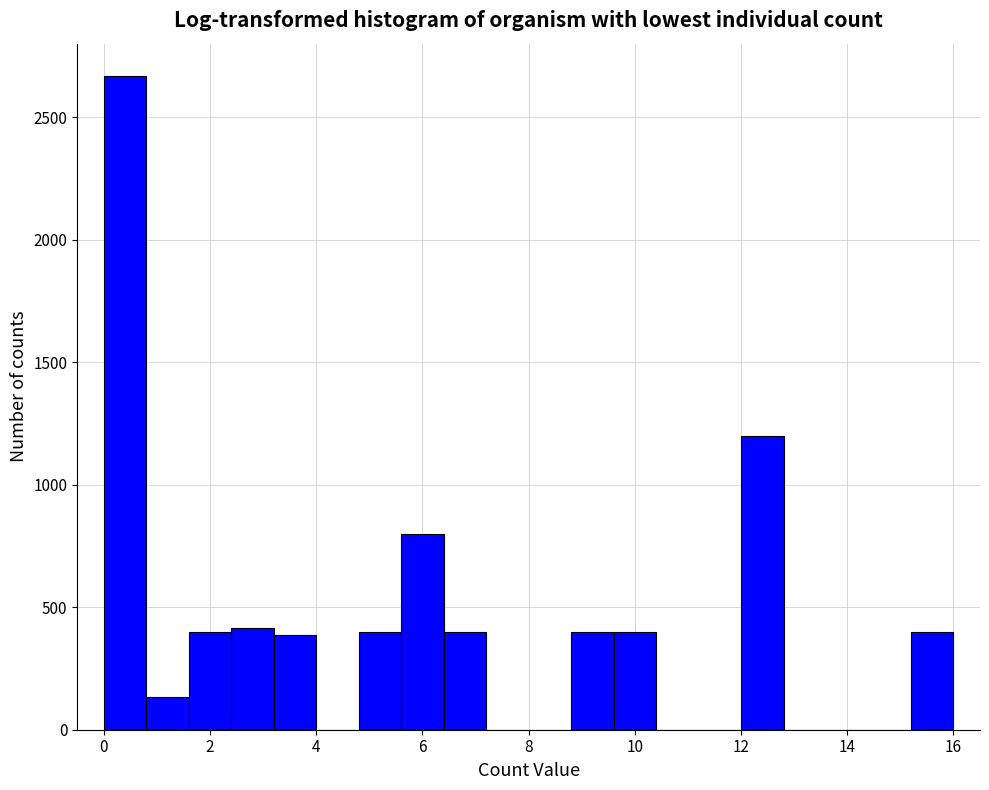

What is the height of the bar covering 4.8 to 5.6 on the x-axis? The values are not printed on the chart, so give them approximately, as read against the axis.

400